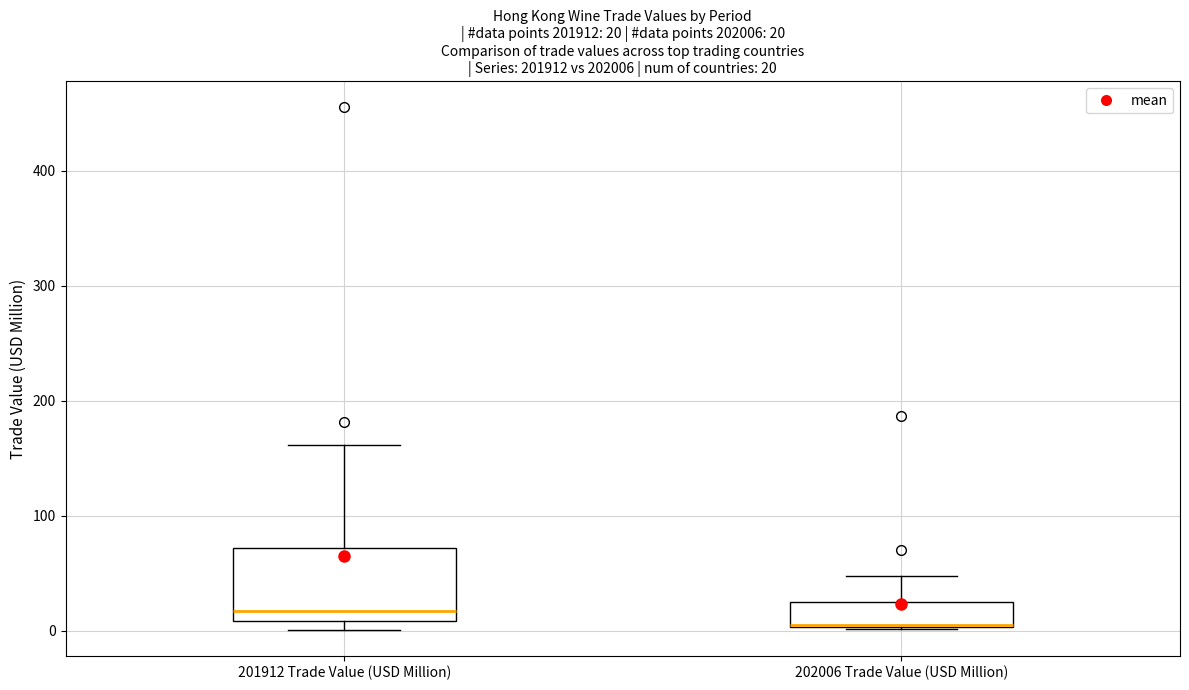

Which box has the highest median line?

201912 Trade Value (USD Million)